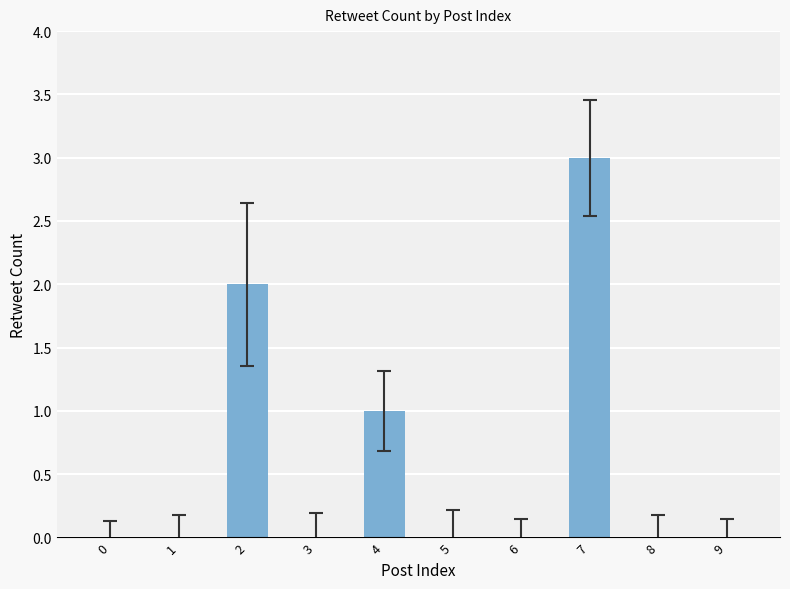

What is the approximate value at 4?

1